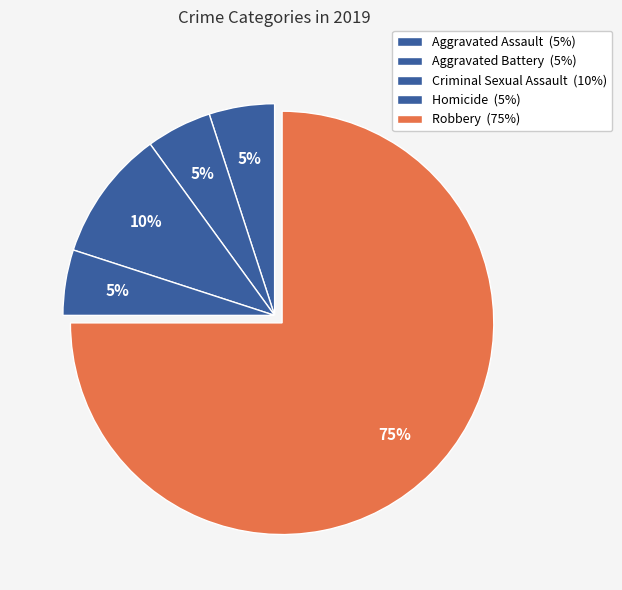

How many segments does this pie chart have?

5